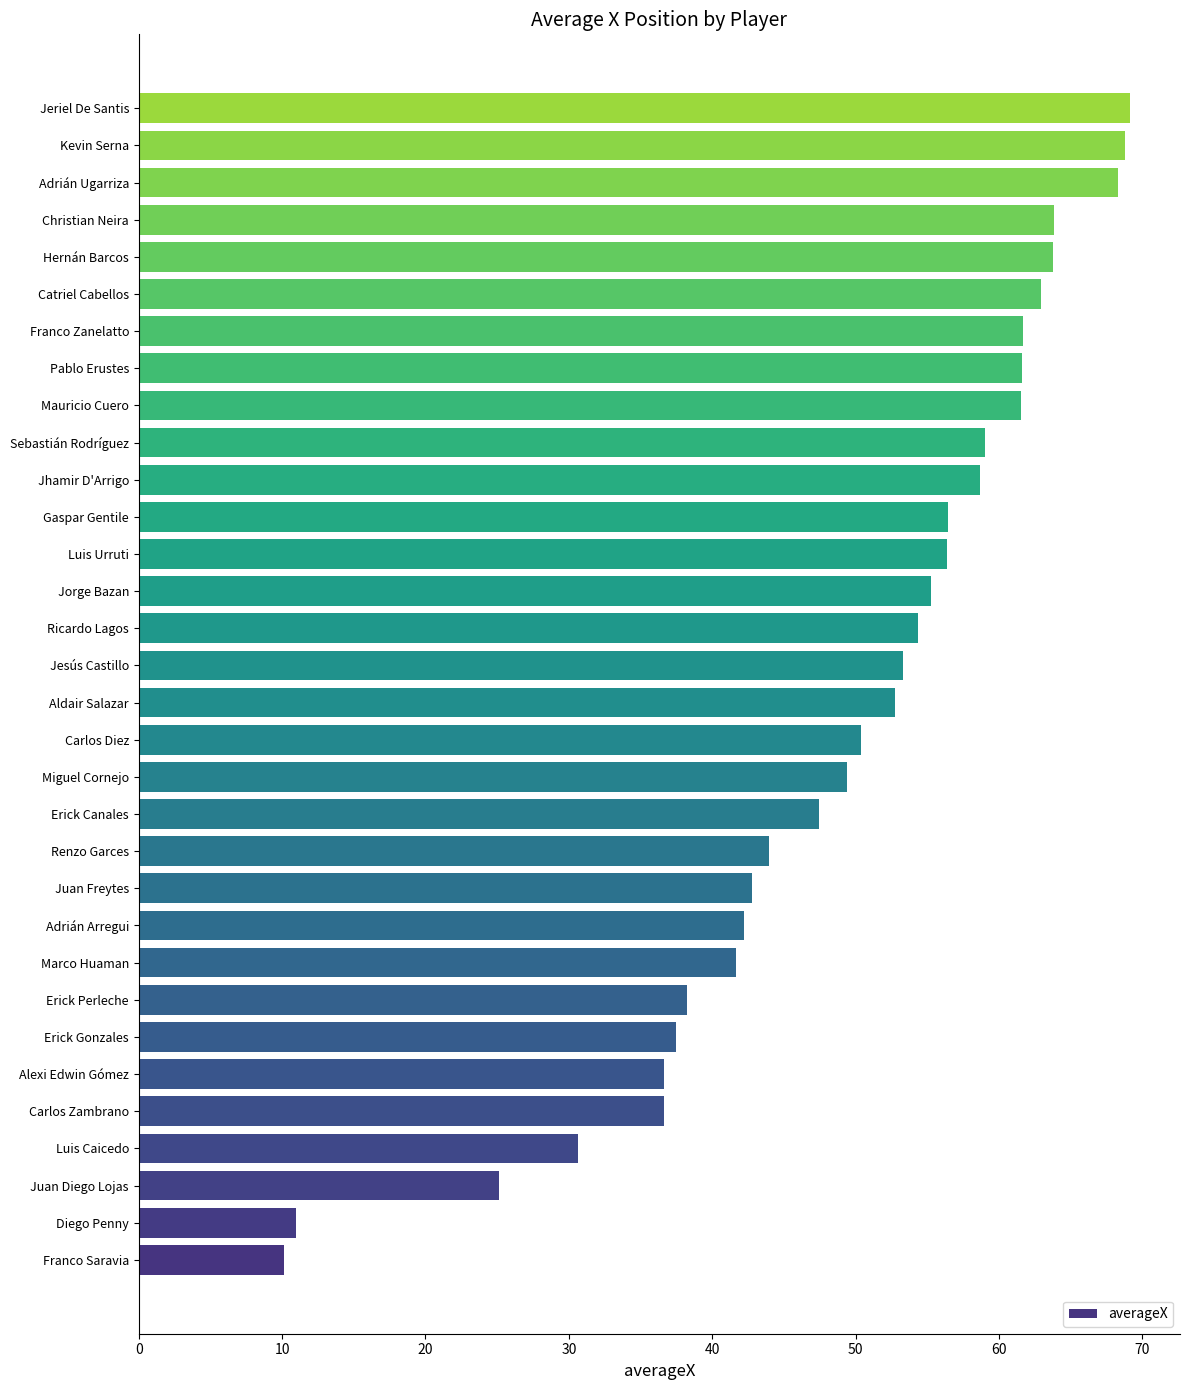

True or false: the data shows 14.2 at Juan Freytes.

False